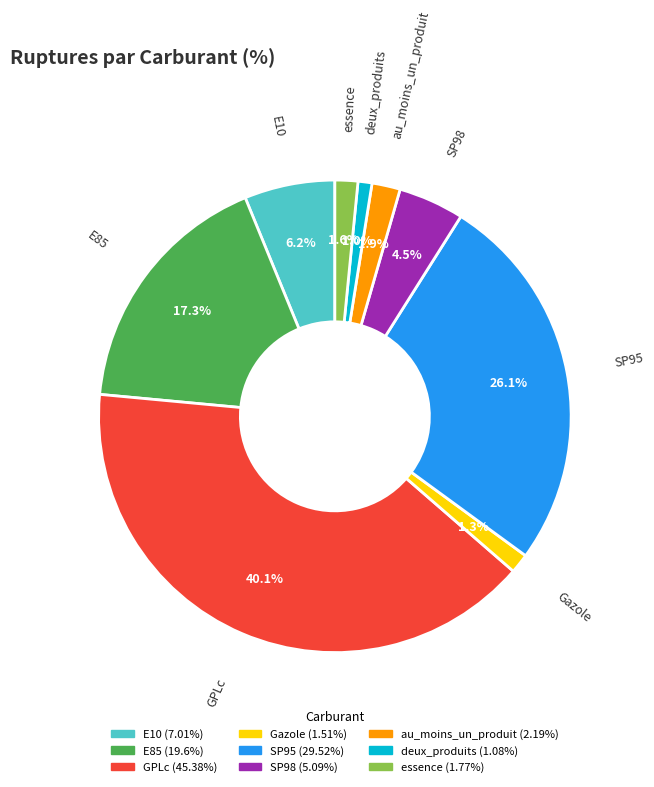

Is there a majority slice in this chart?

No